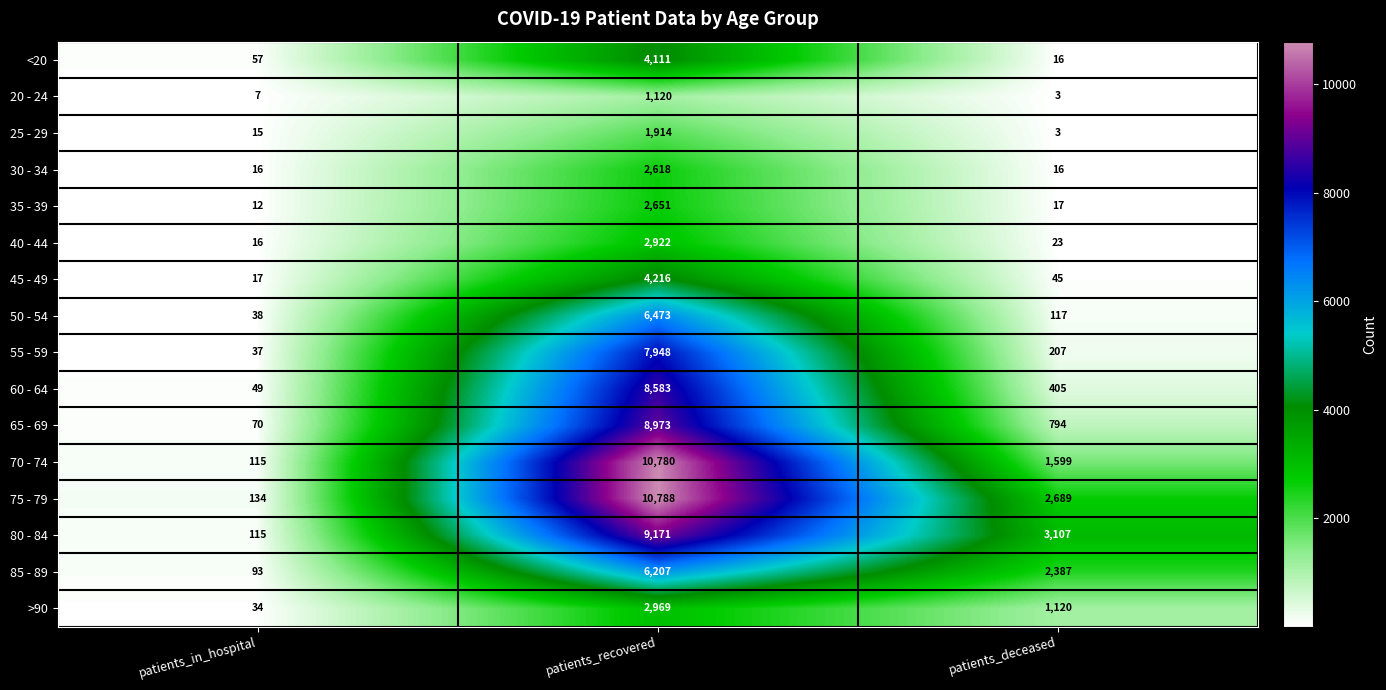

Which series has the widest spread of values?

70 - 74